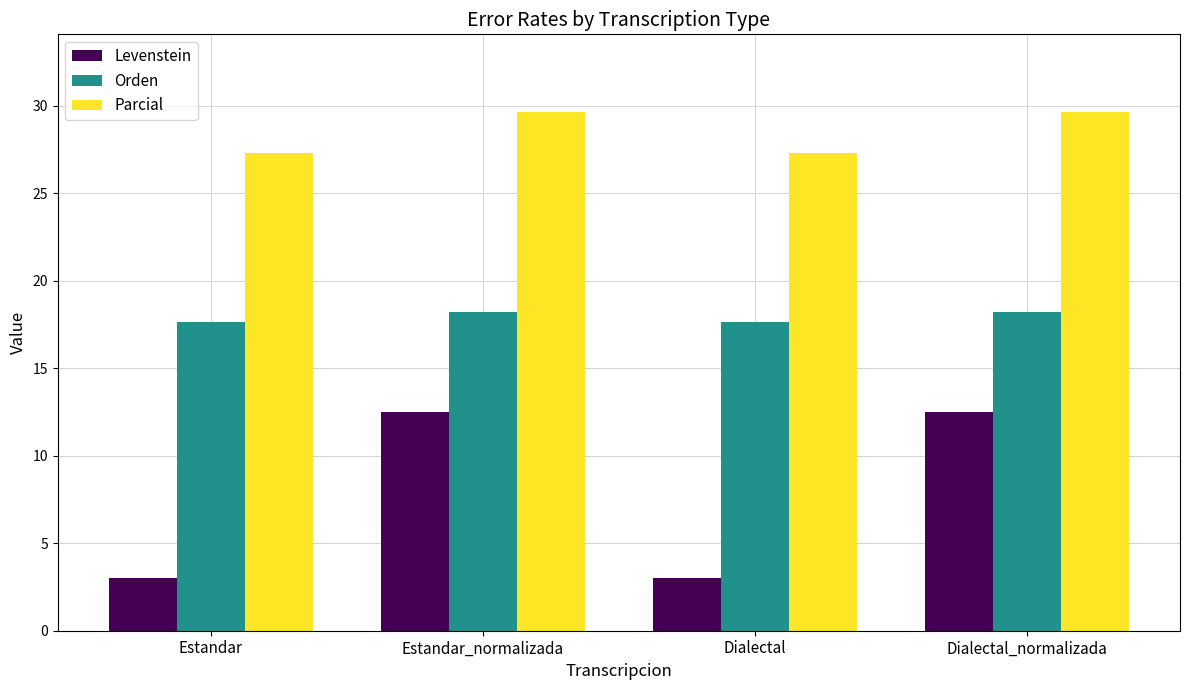

Reading left to right, extract all data points from this chart.

Levenstein: Estandar=3.0	Estandar_normalizada=12.5	Dialectal=3.0	Dialectal_normalizada=12.5
Orden: Estandar=17.6	Estandar_normalizada=18.2	Dialectal=17.6	Dialectal_normalizada=18.2
Parcial: Estandar=27.3	Estandar_normalizada=29.6	Dialectal=27.3	Dialectal_normalizada=29.6